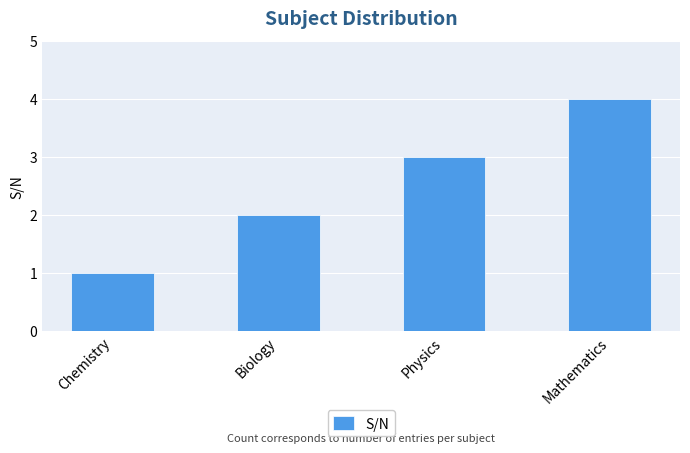

How many data points are less than 3?

2